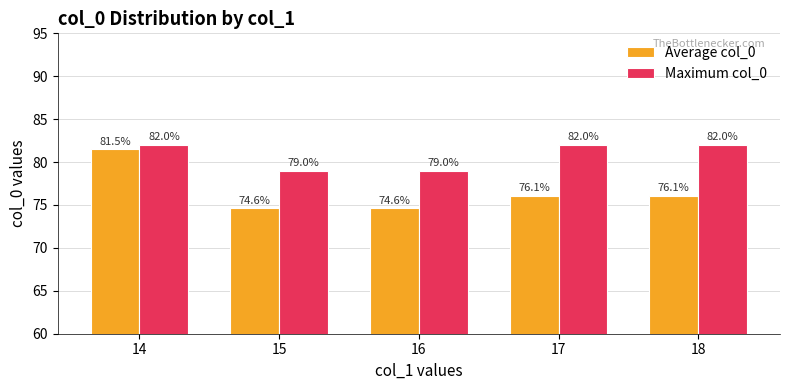

What is the difference between the highest and lowest values at 16?

4.4